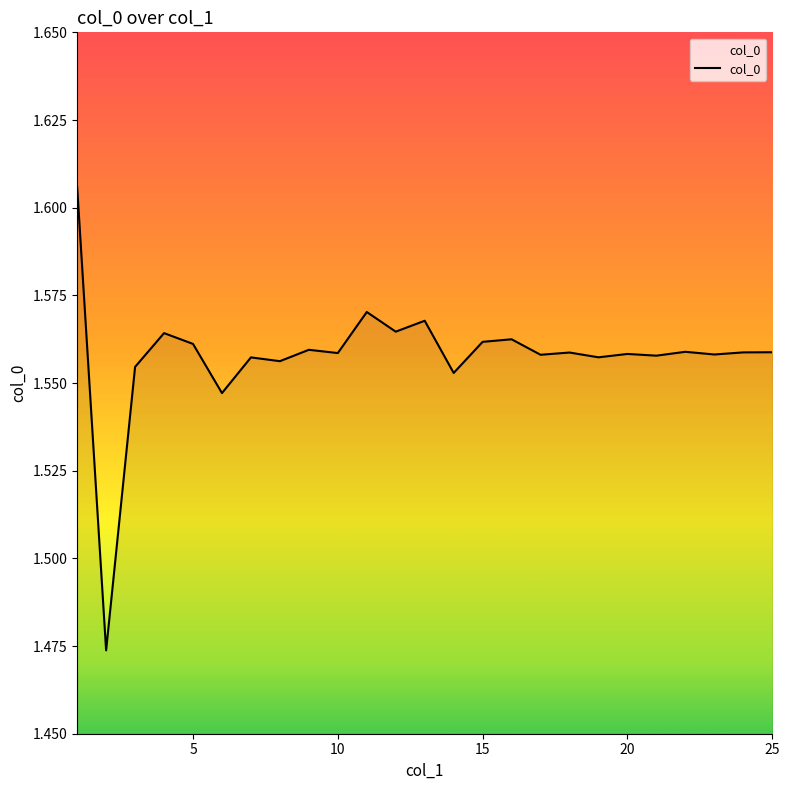

Does the chart have visible grid lines?

No